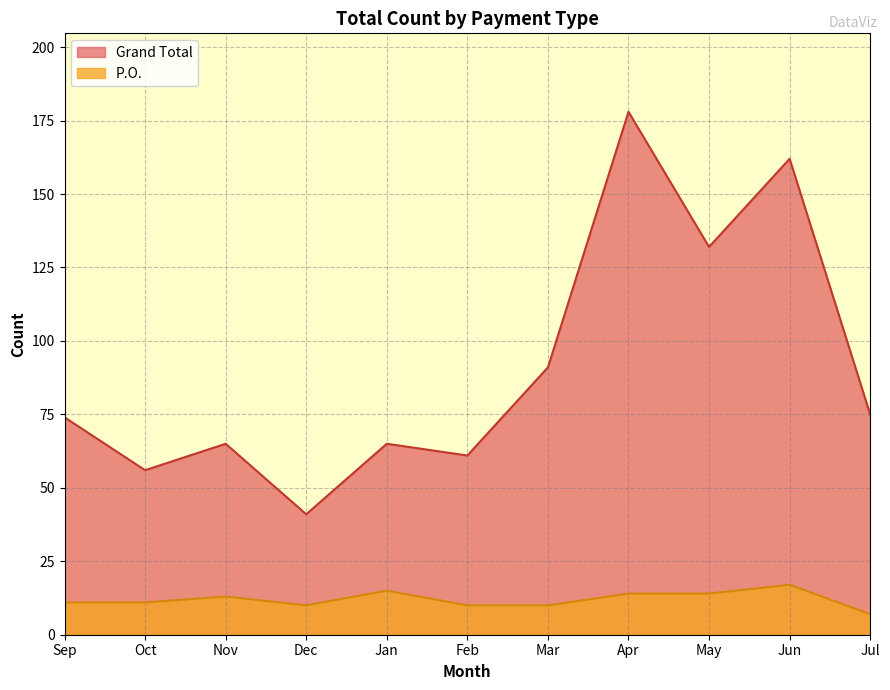

At which category is the sum across all series the highest?

Apr